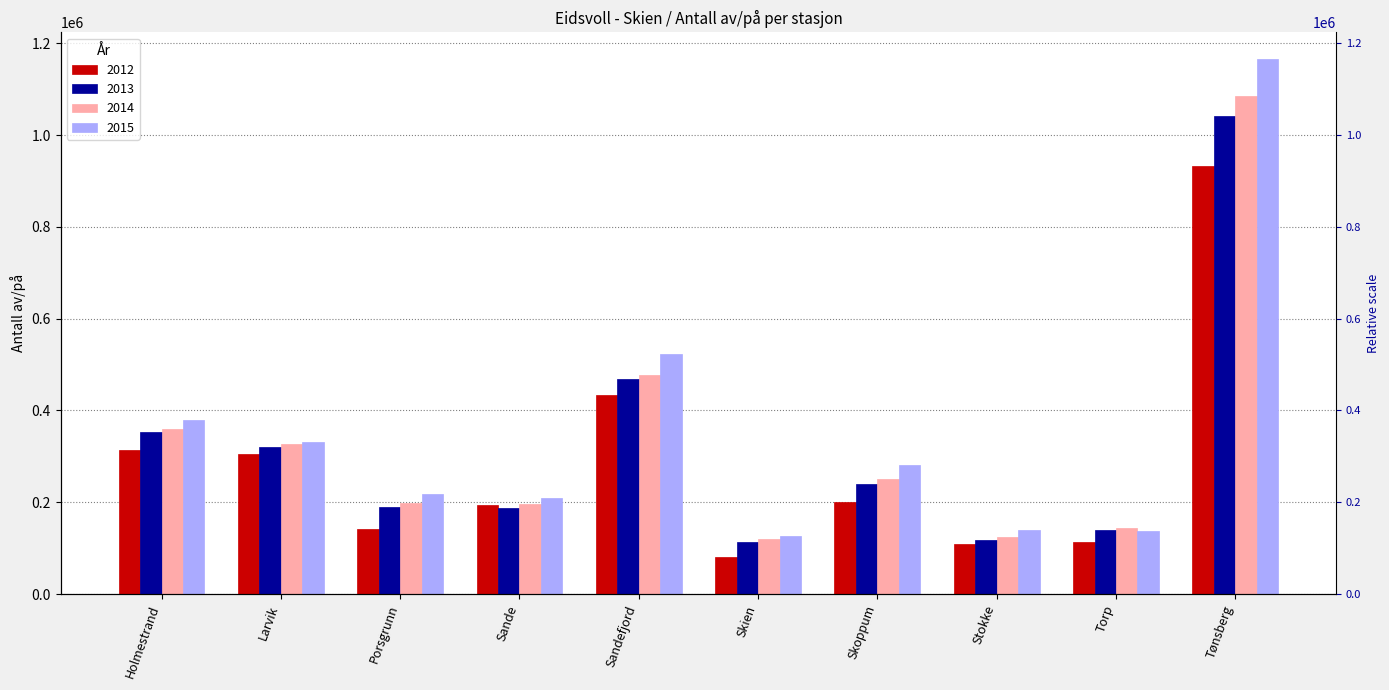

At how many categories does at least one series exceed 1079512?

1